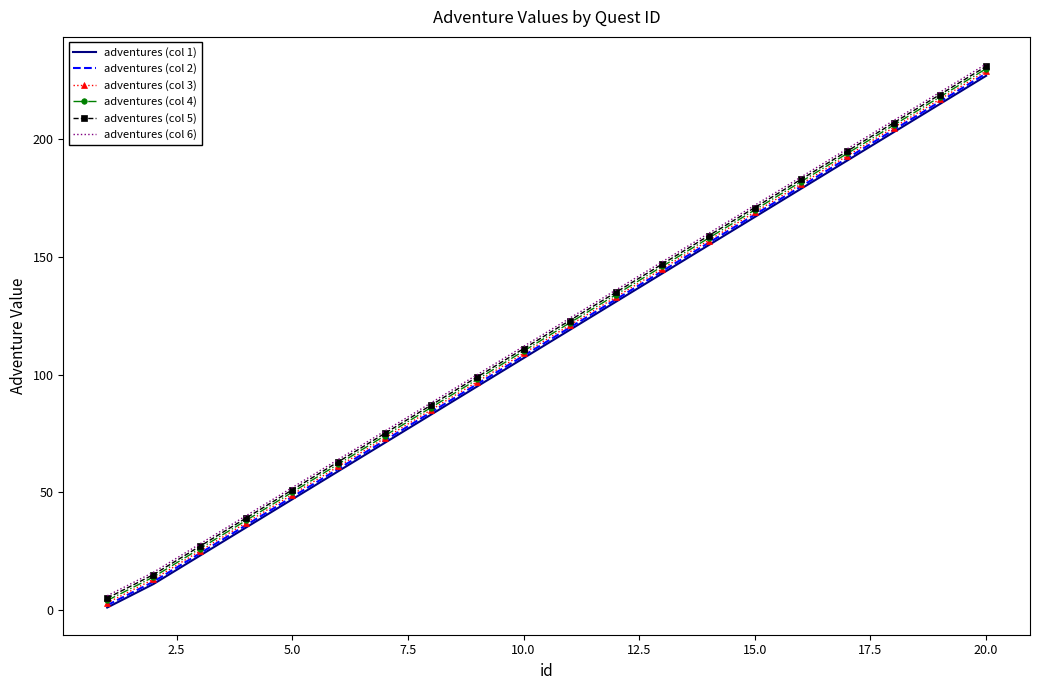

True or false: adventures (col 1) and adventures (col 6) cross at least once.

False